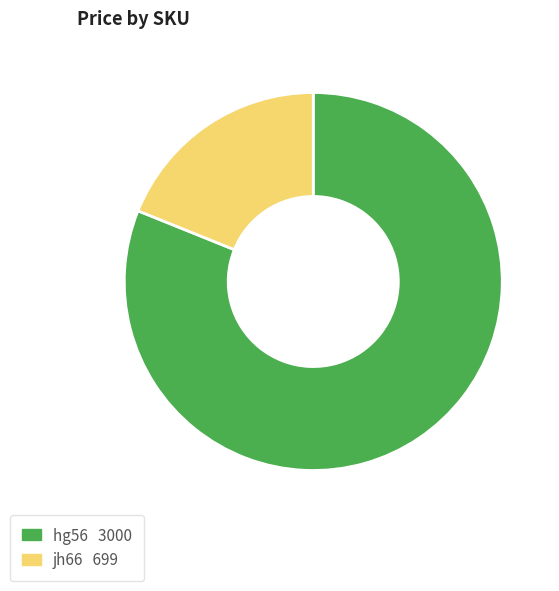

The hg56 slice represents 69% of the pie. True or false?

False